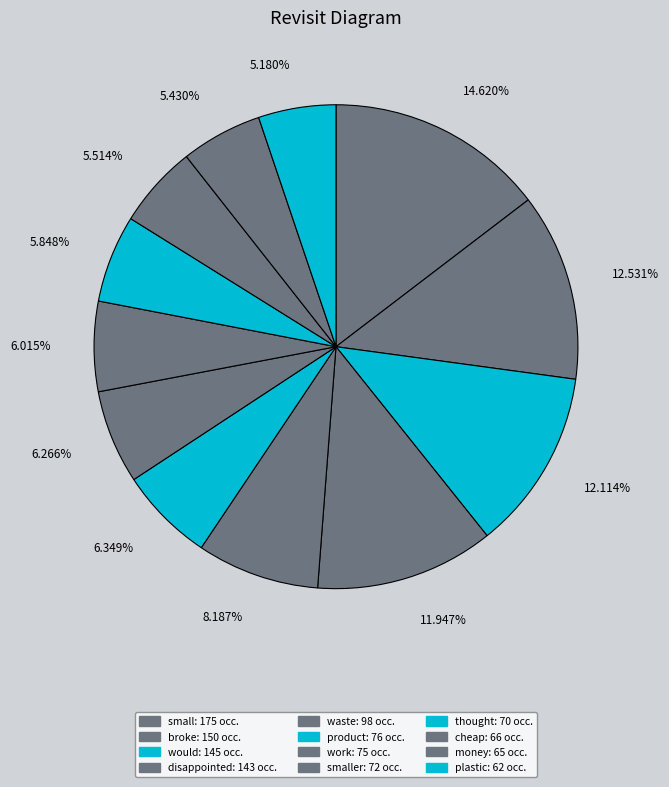

Combined, do 5.430% and 5.180% account for over 50%?

No